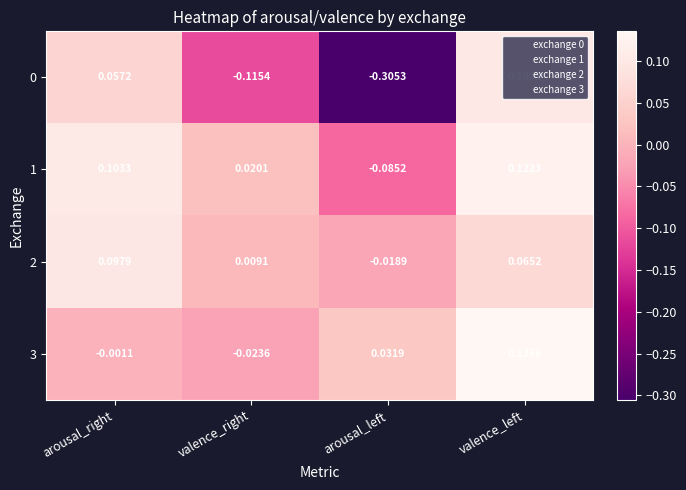

Is the value of 3 at valence_right greater than the value of 0 at valence_right?

Yes